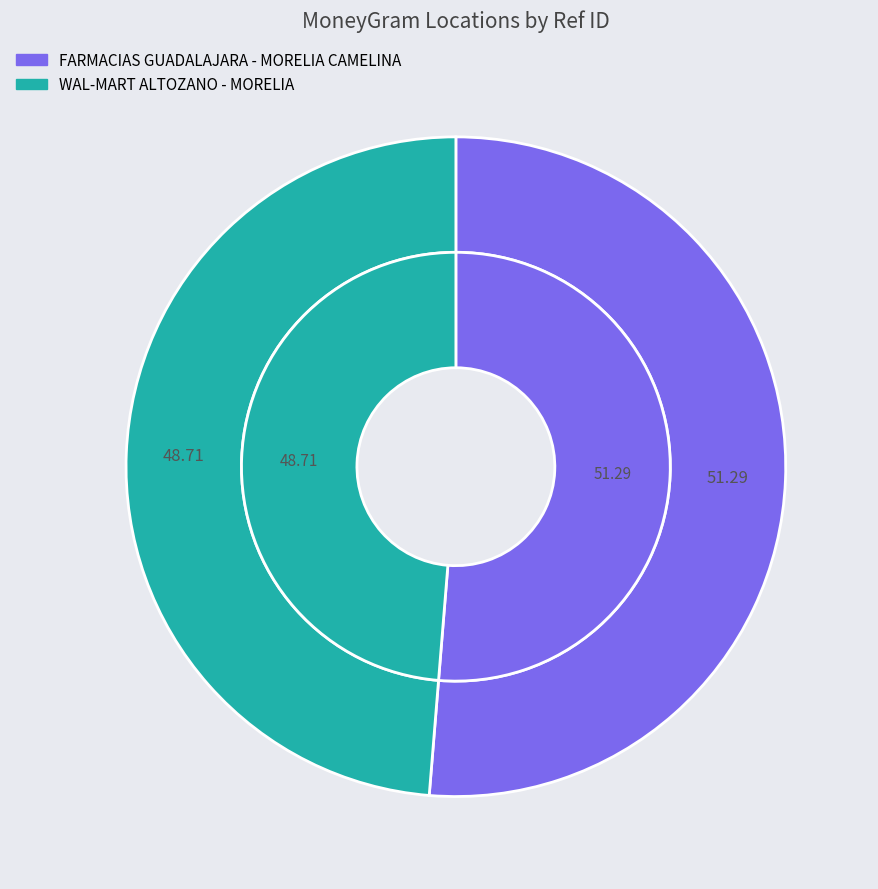

Does WAL-MART ALTOZANO - MORELIA represent more than half of the total?

No